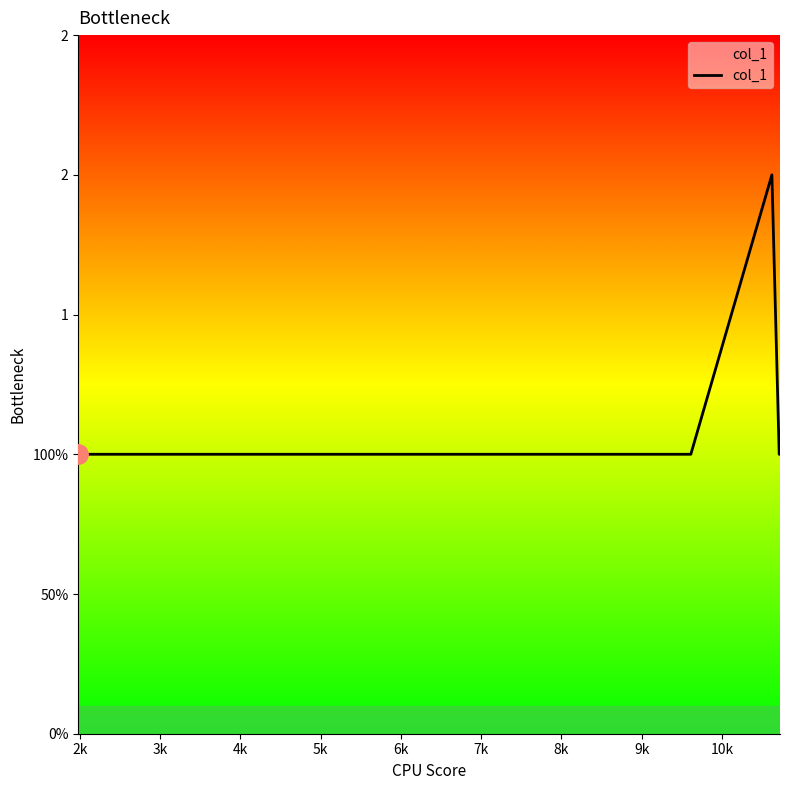

What is the greatest value displayed?

2